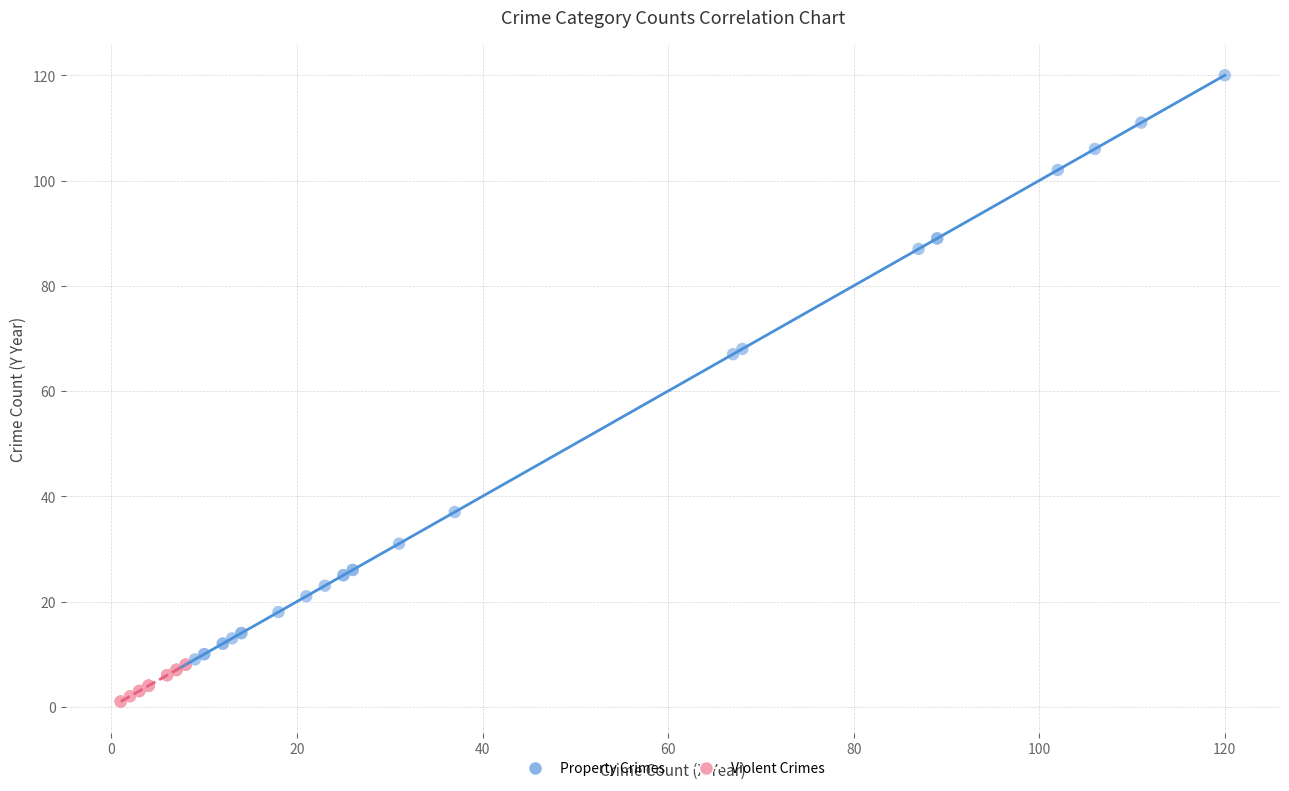

Which series contains the lowest Y value?

Violent Crimes